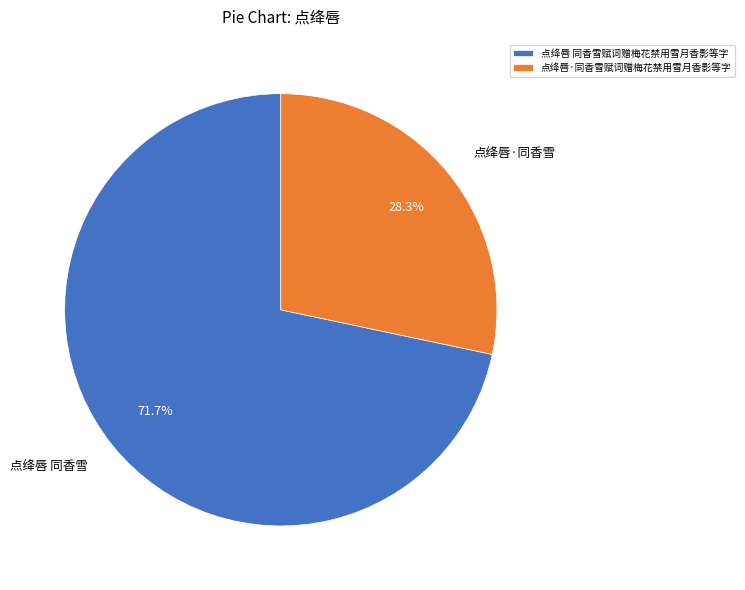

Which slice is the largest?

点绛唇 同香雪赋词赠梅花禁用雪月香影等字